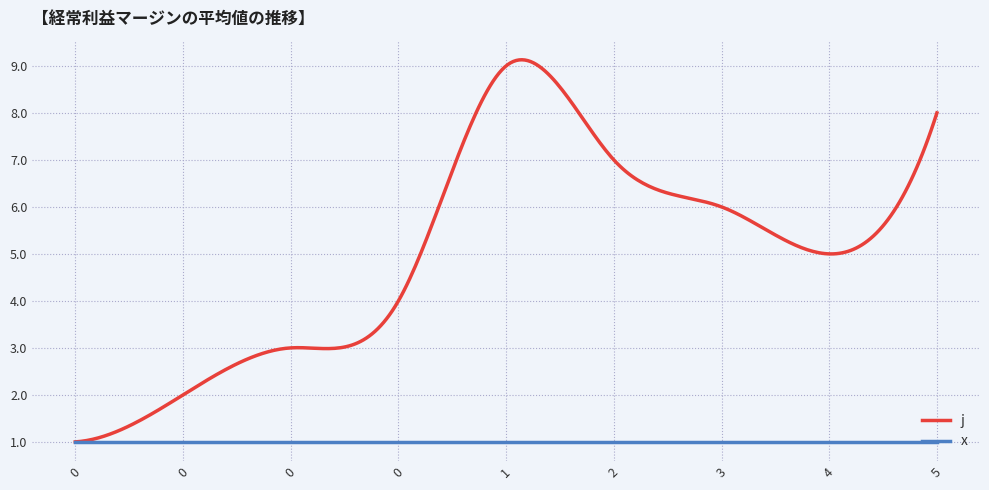

Rank the series by their maximum value, from lowest to highest.

x, j